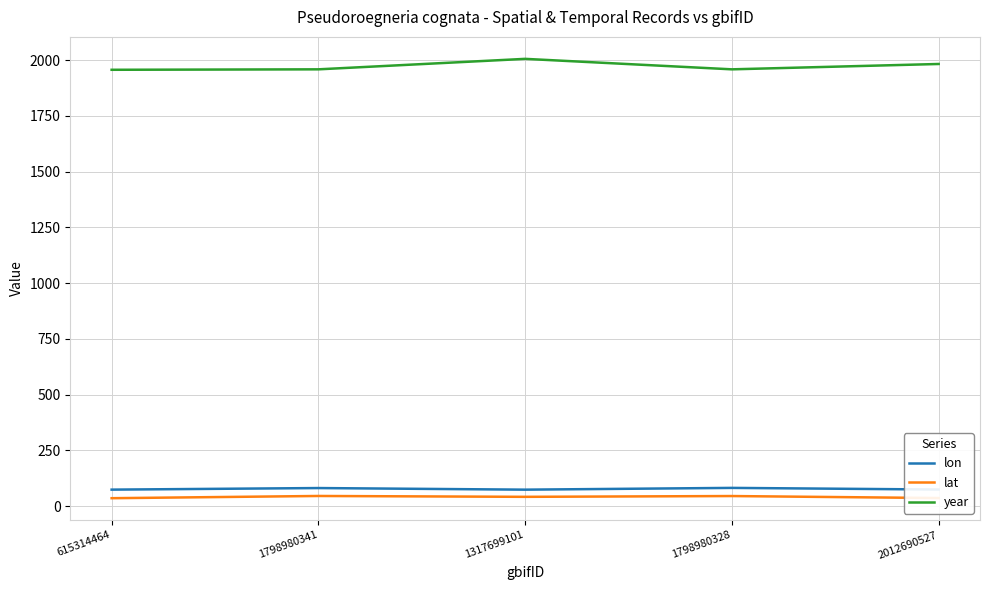

What is the sum of all lon values?

386.7